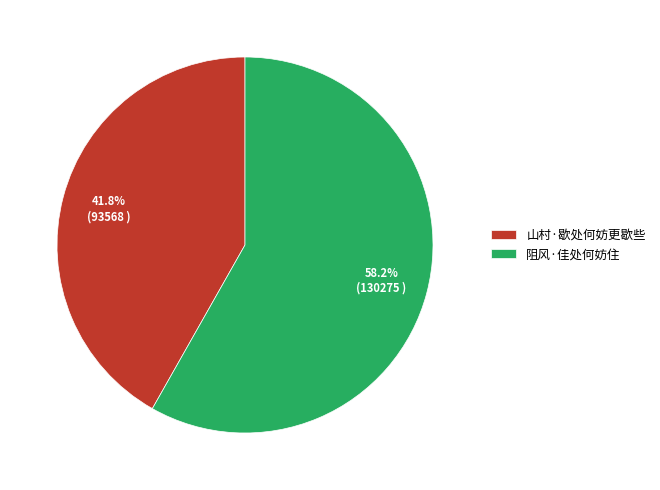

Approximately how many times larger is the value at 阻风·佳处何妨住 compared to 山村·歇处何妨更歇些?

1.4